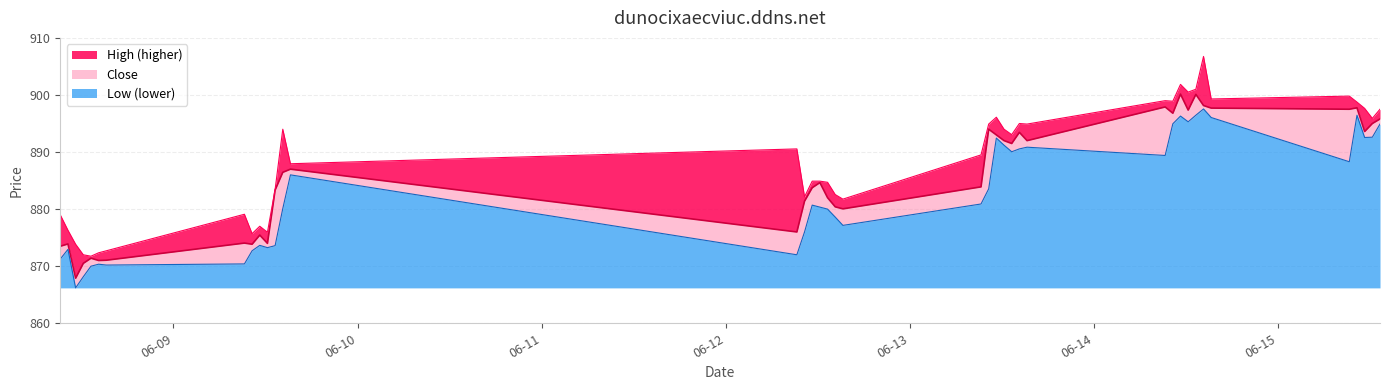

What is the average value of the High series?

888.4